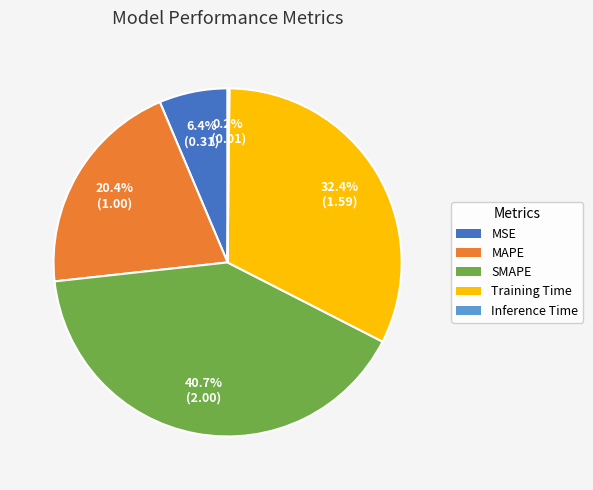

Between MAPE and MSE, which is larger?

MAPE